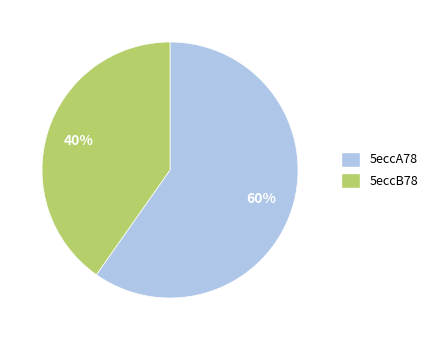

Between 5eccB78 and 5eccA78, which is larger?

5eccA78